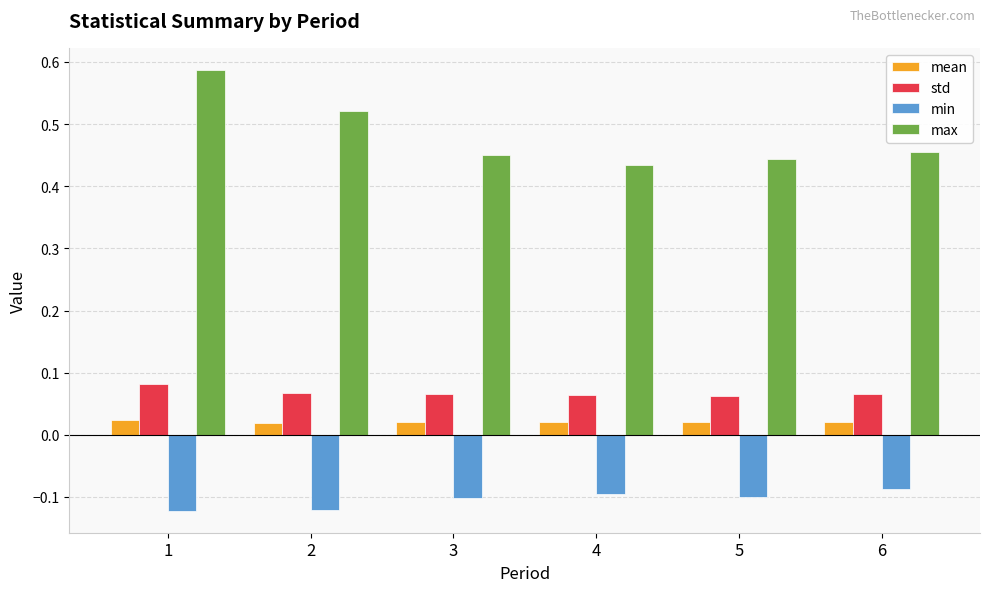

Which series has the largest range (max minus min)?

max